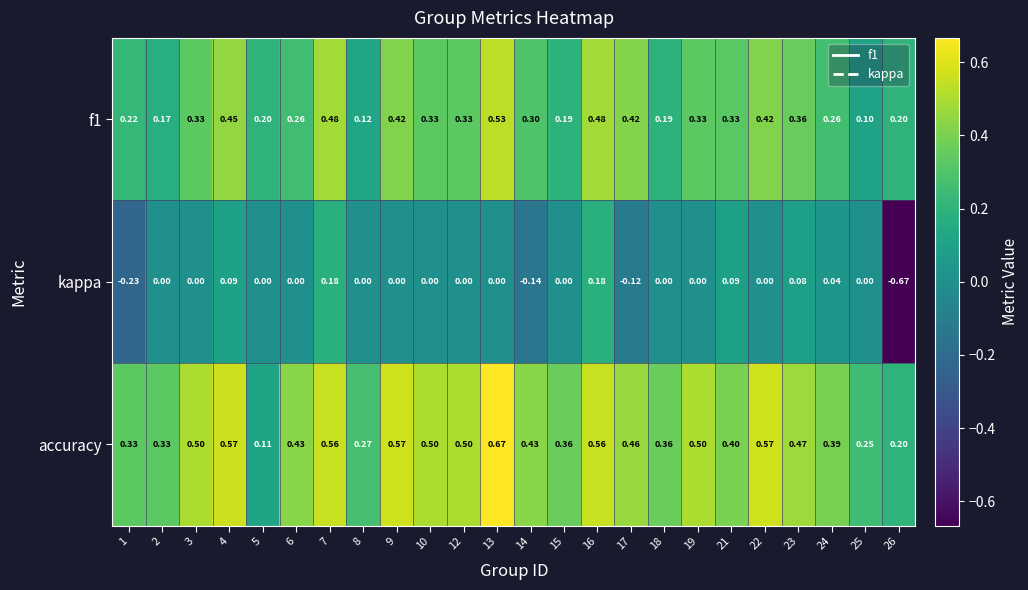

How many data points does each series have?

24